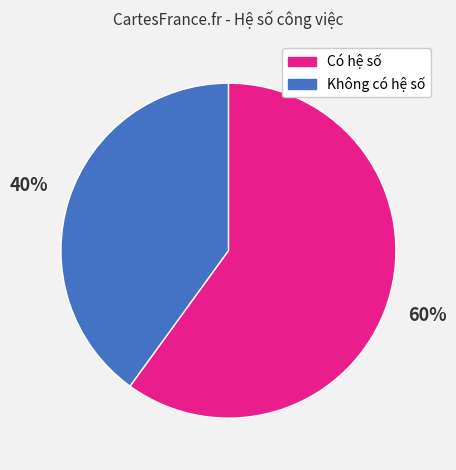

Is it true that Không có hệ số is 40% of the pie?

True